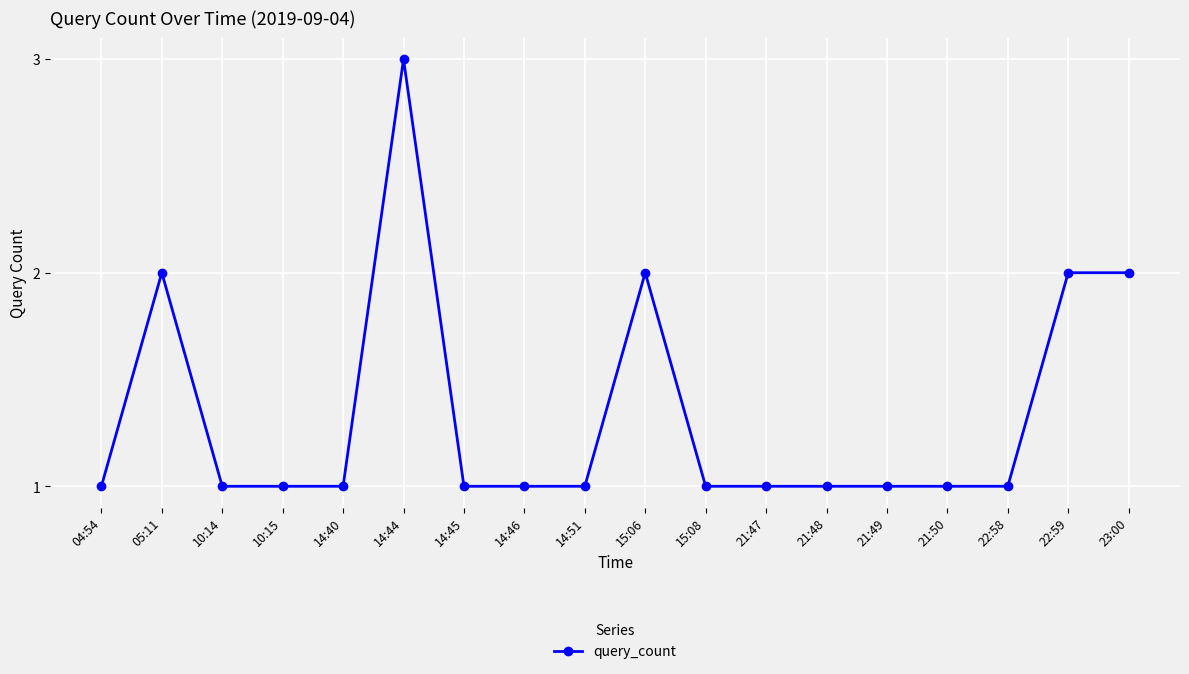

Count the number of categories in the chart.

18